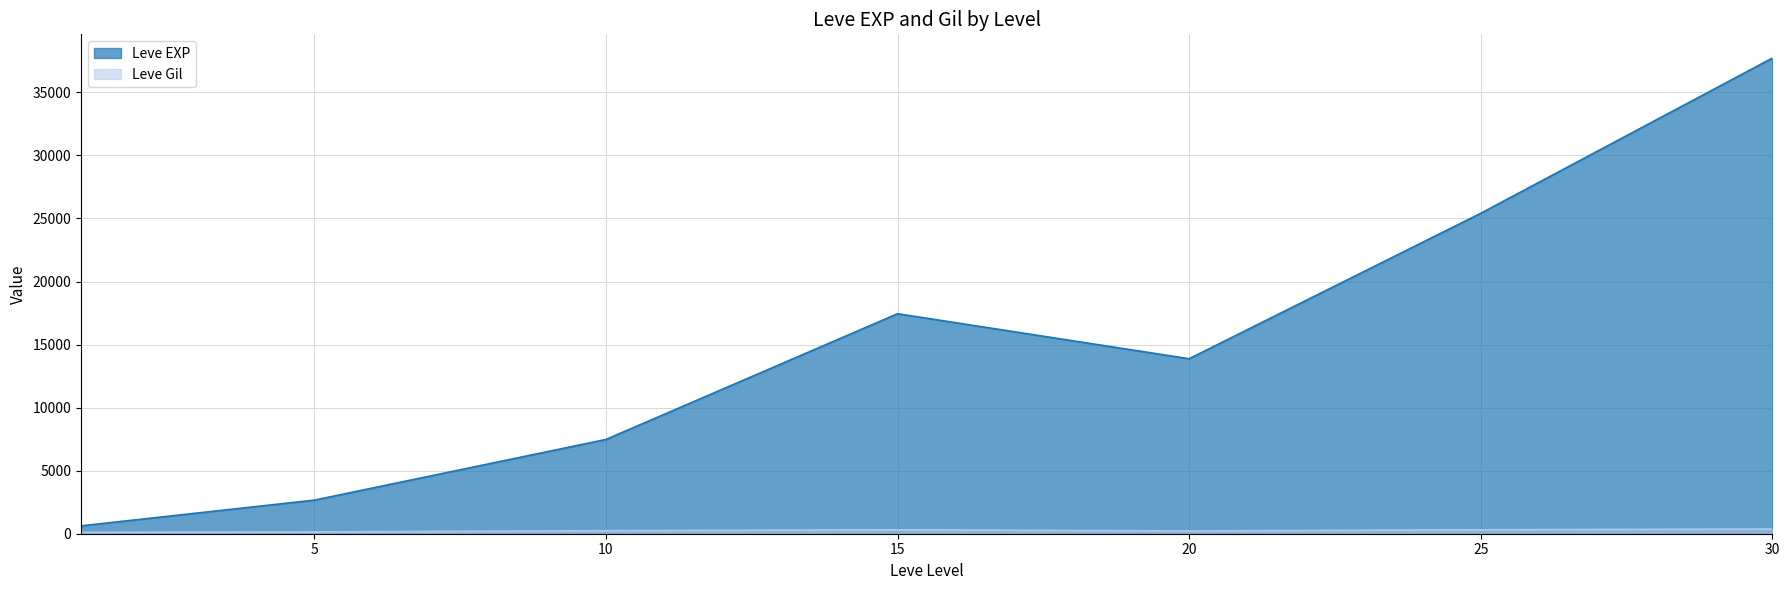

The value of Leve EXP at 5 is 2664.3. True or false?

True